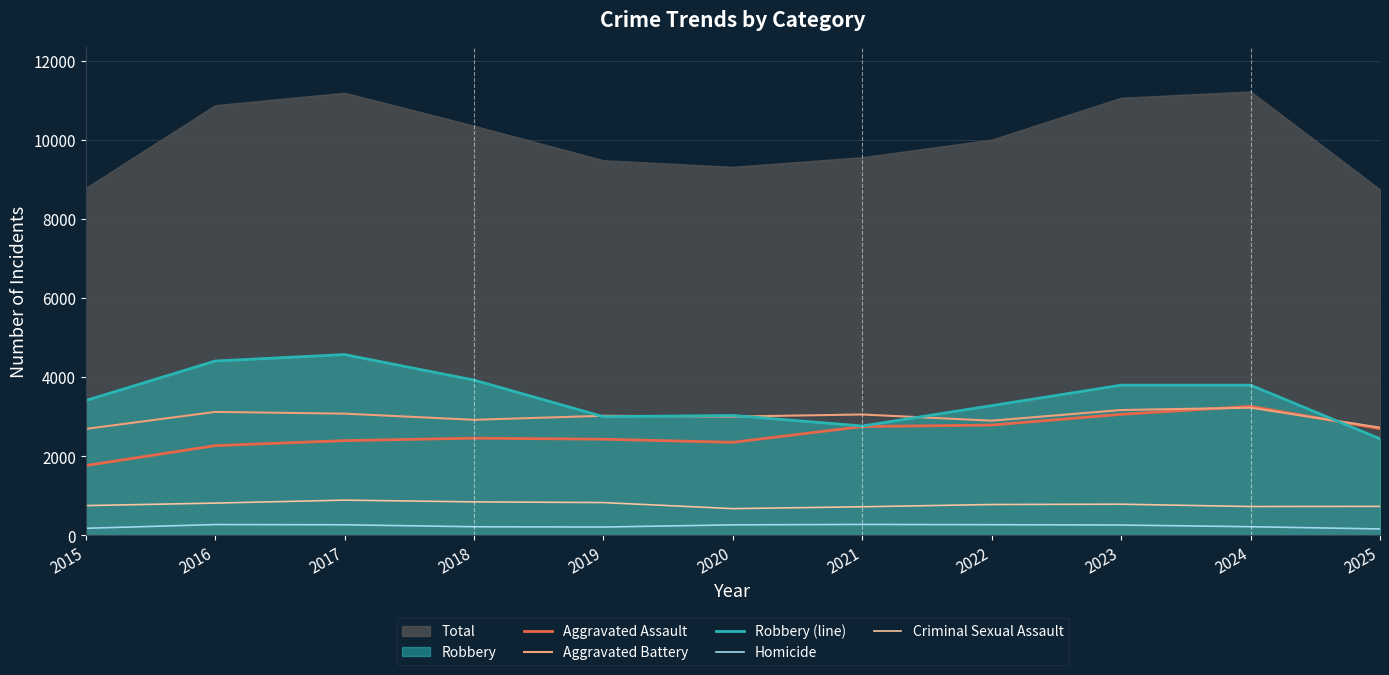

What is the value of the Robbery (line) point at the 11th from the left?

2442